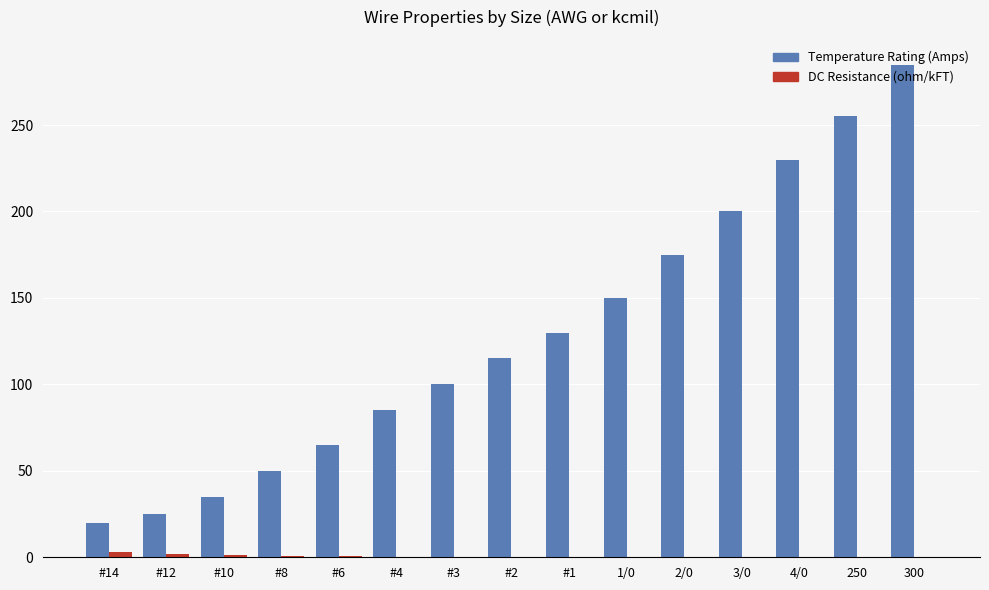

The DC Resistance (ohm/kFT) series shows 0.8 at #8. True or false?

True